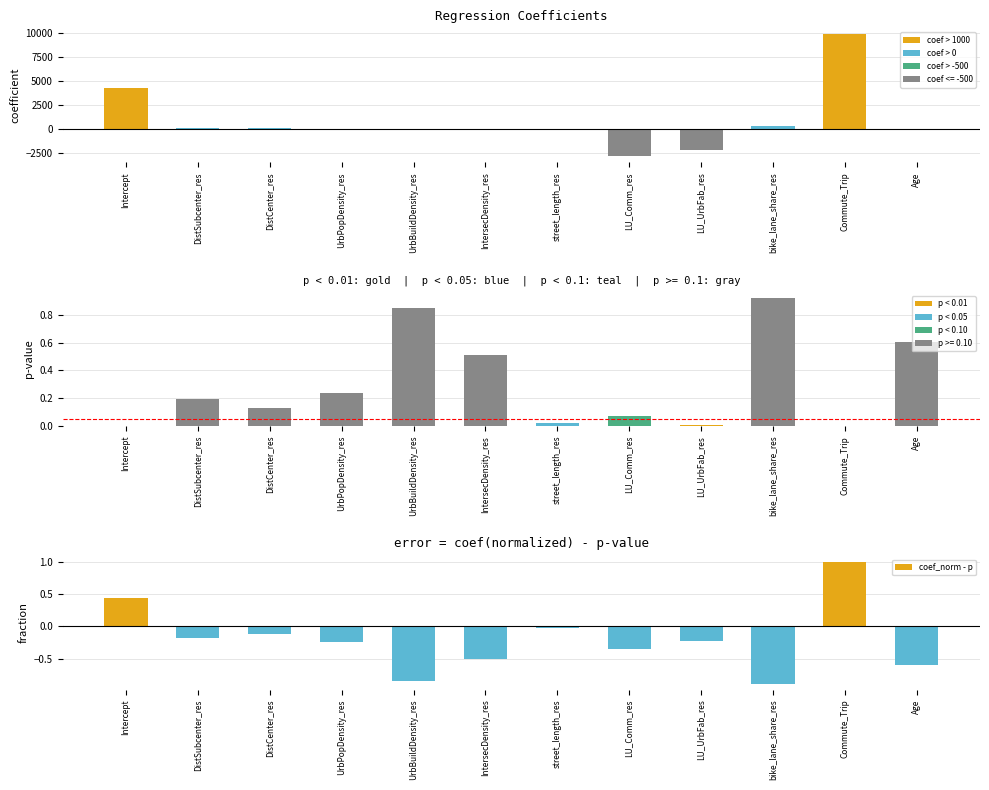

Is the value of coef_norm - p at bike_lane_share_res greater than the value of coefficient at street_length_res?

No